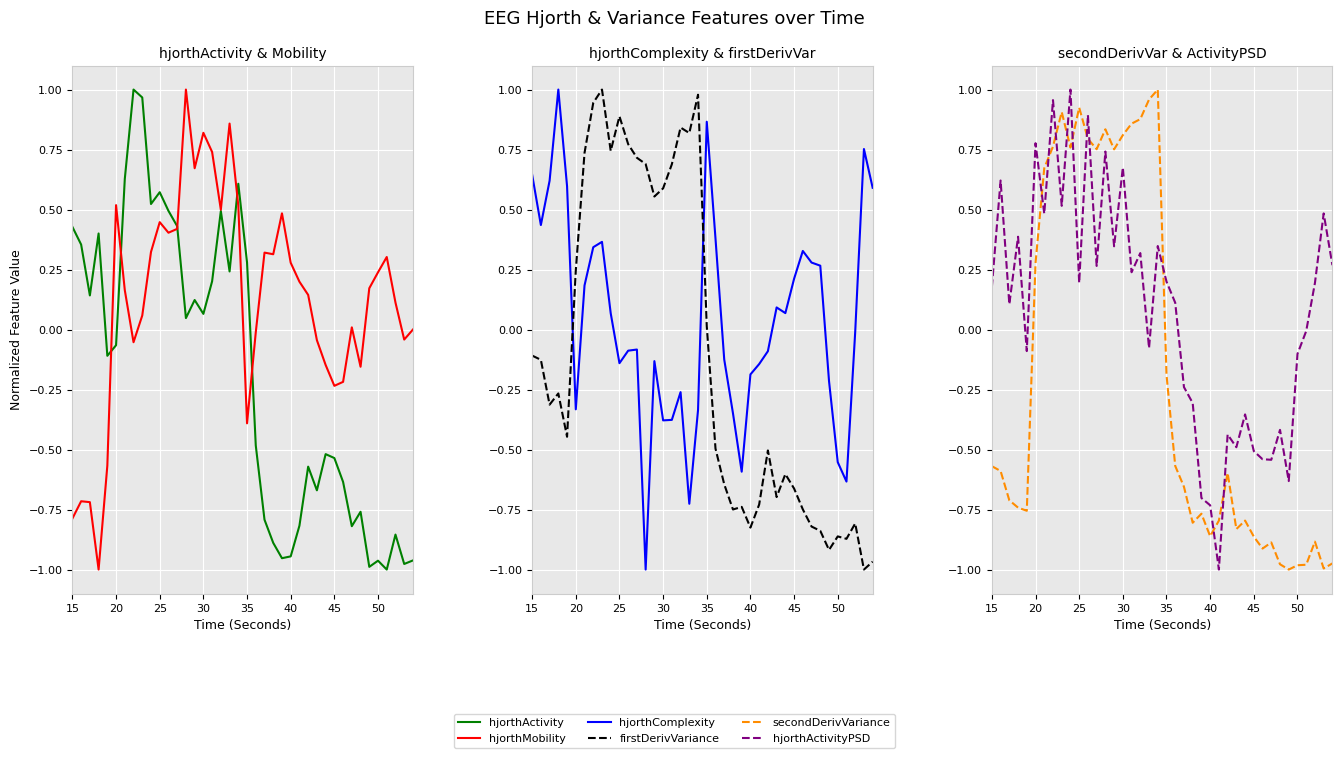

How many times do firstDerivVariance and hjorthActivityPSD cross each other?

14